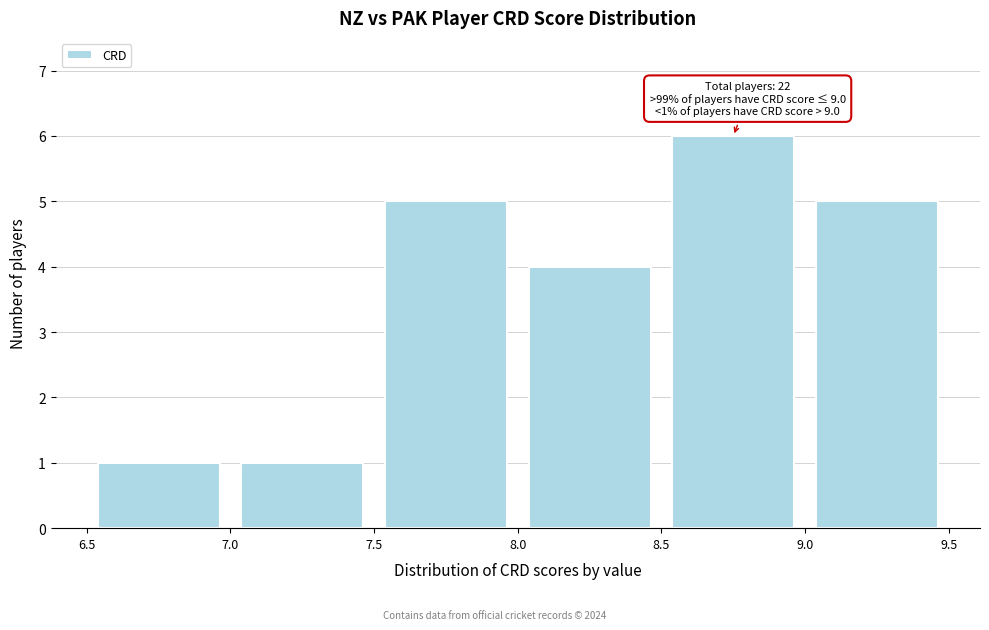

Which range on the x-axis has the tallest bar?

8.5 to 9.0